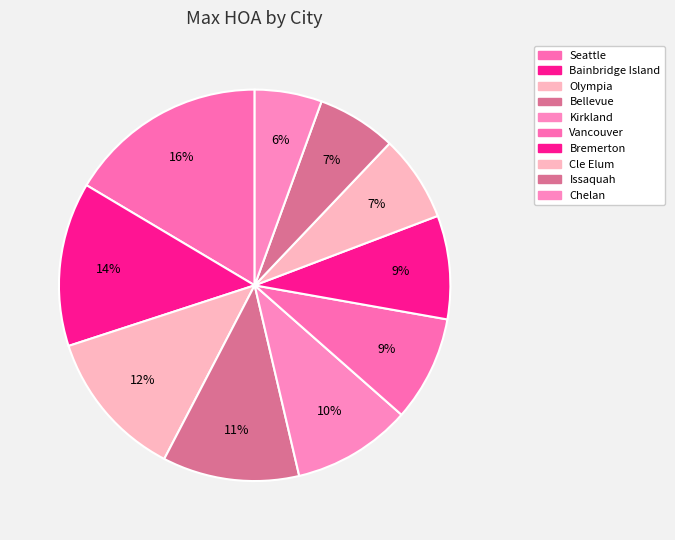

To the nearest percent, what percentage of the pie is Bainbridge Island?

14%